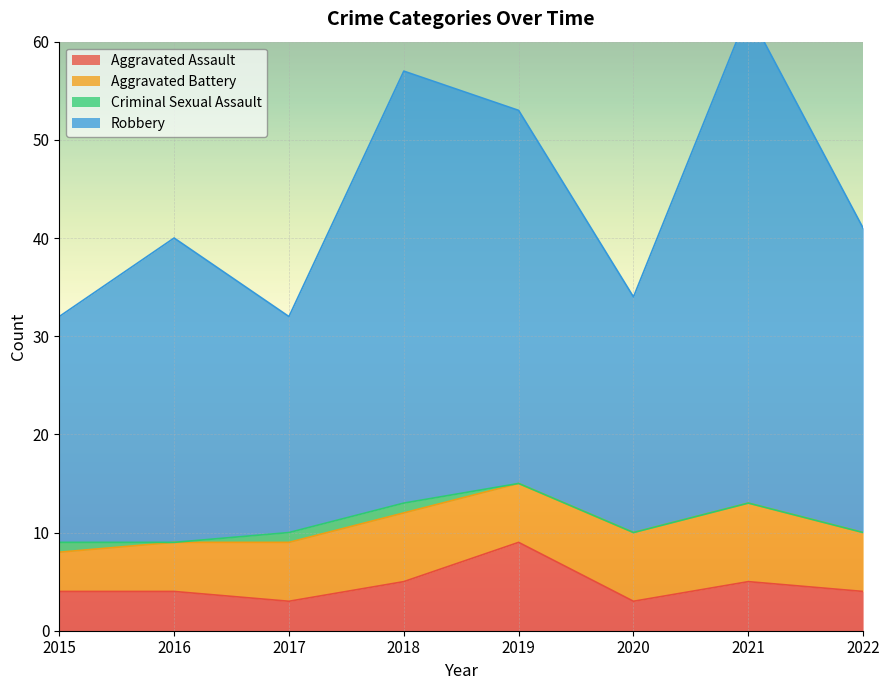

Which category has the highest value in the Robbery series?

2021